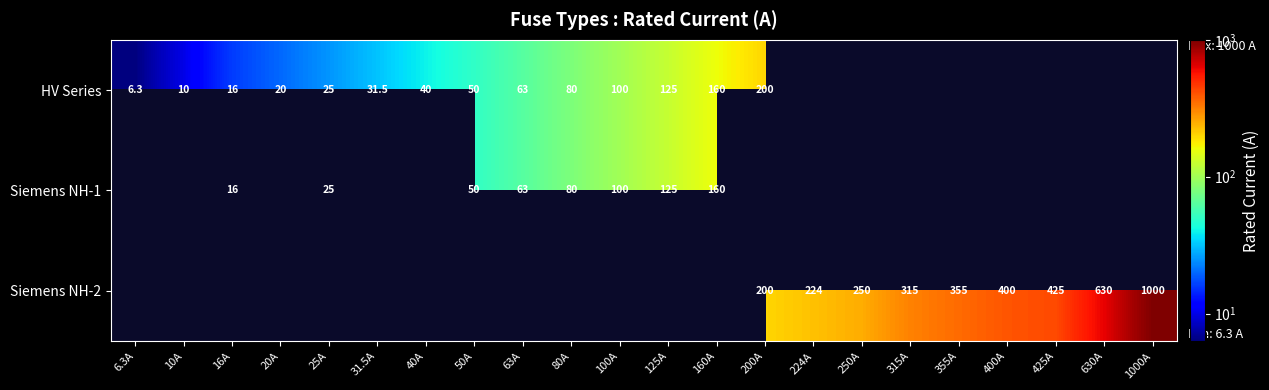

What is the greatest value displayed?

1000.0